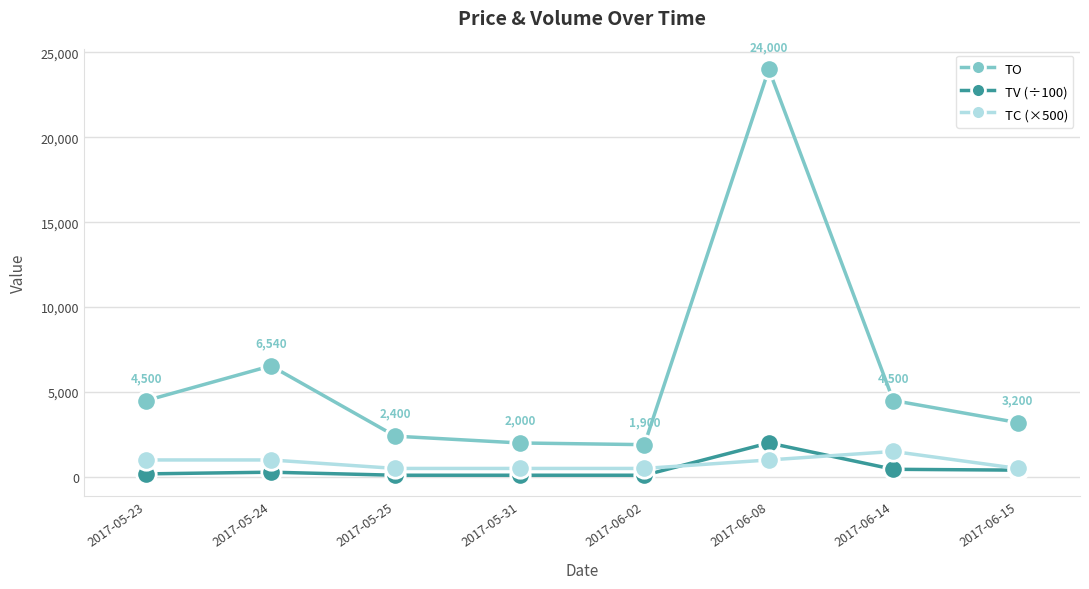

What is the label of the 1st point from the left?

2017-05-23